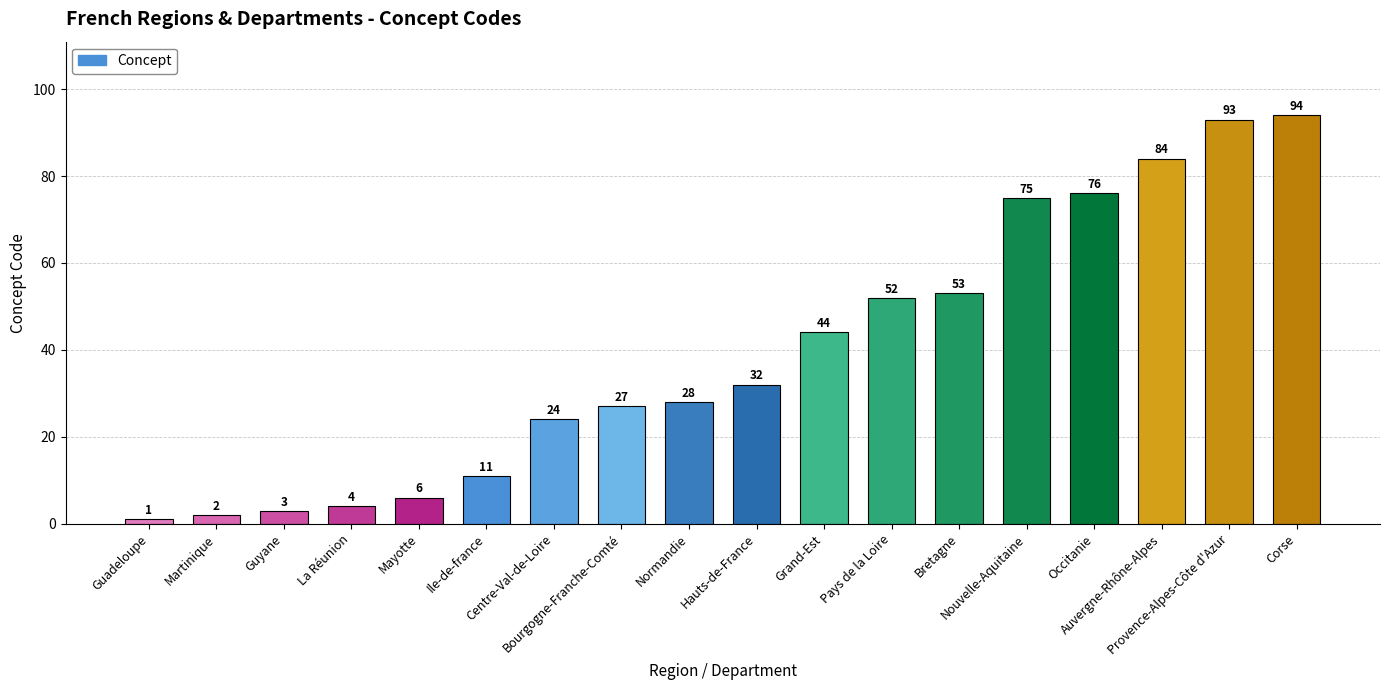

Between Nouvelle-Aquitaine and Guyane, which is larger?

Nouvelle-Aquitaine